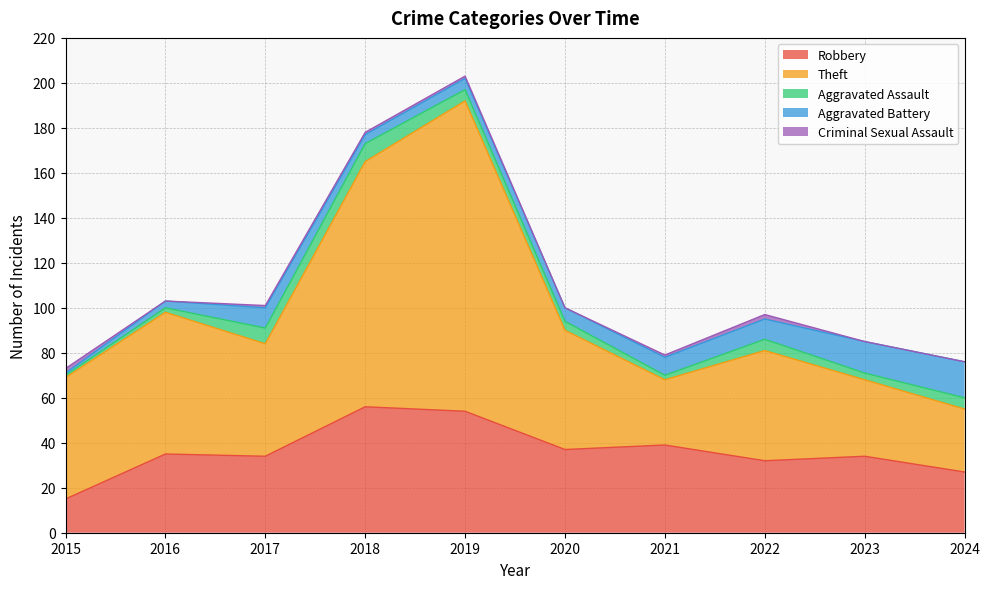

Between 2020 and 2015, which is larger?

2020